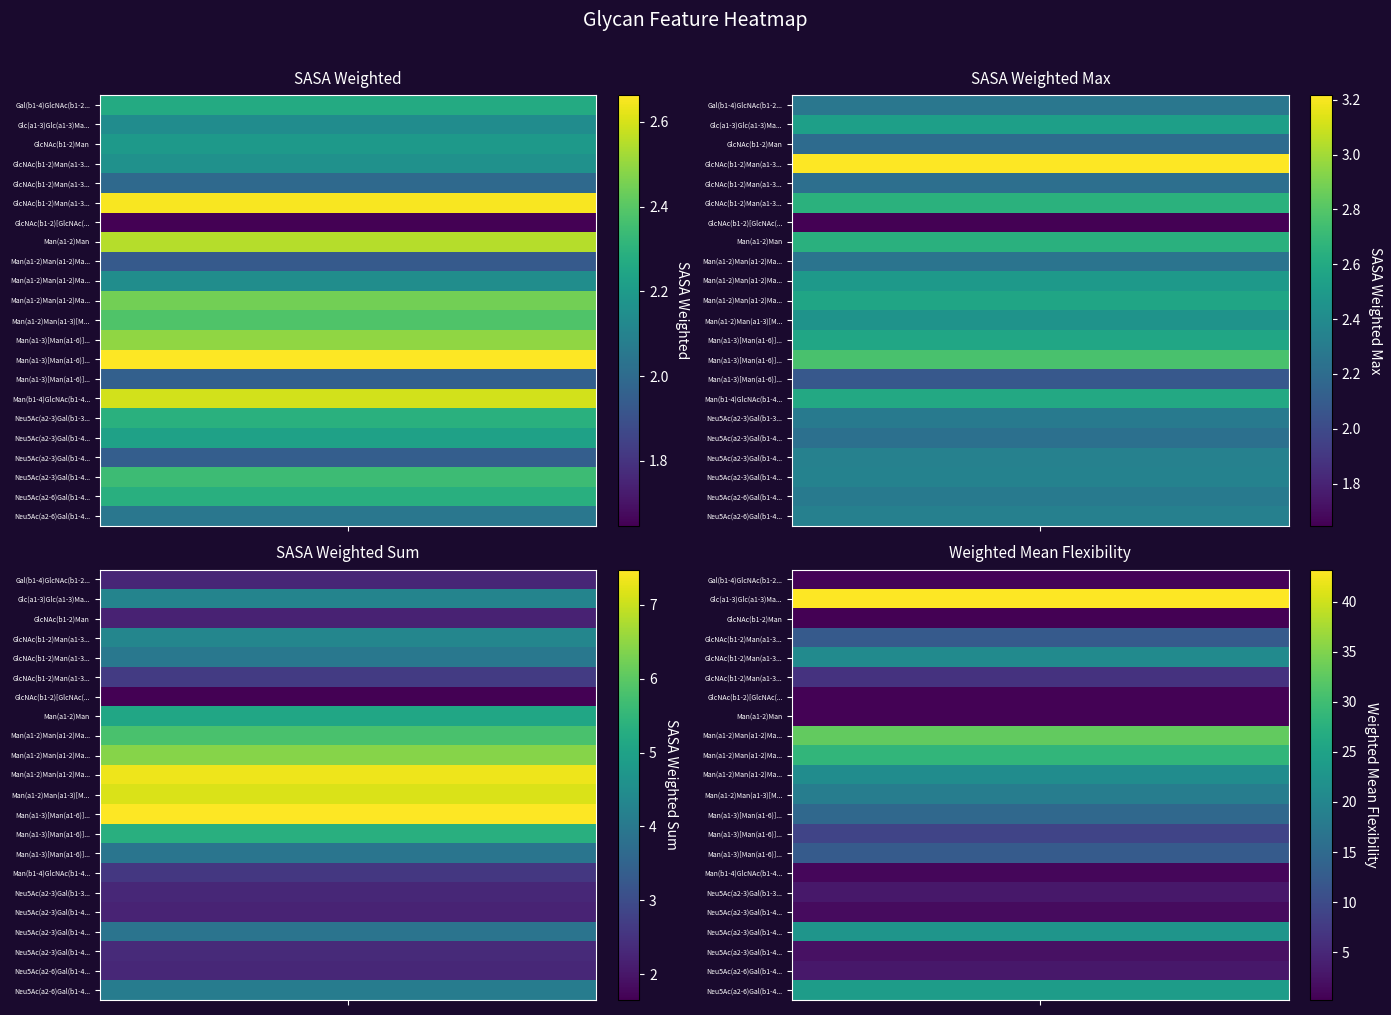

How many distinct data groups are displayed?

22